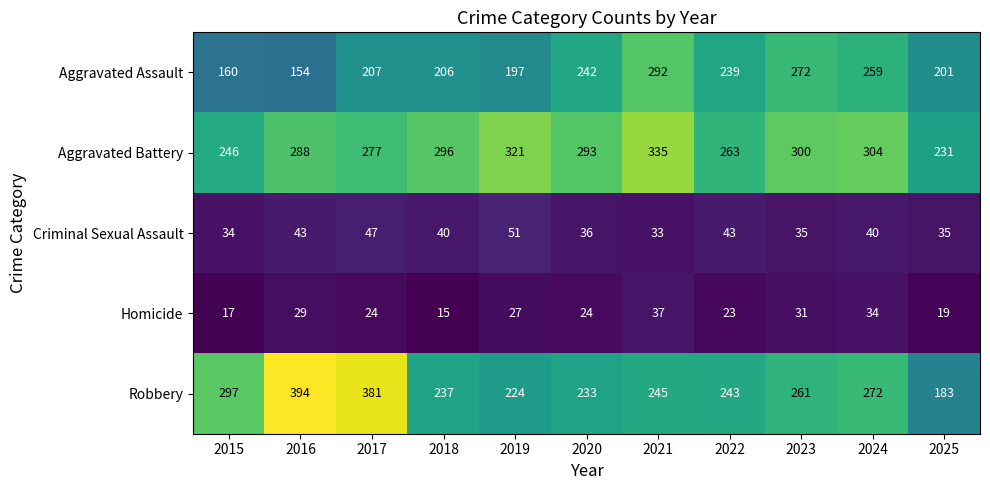

True or false: Homicide has a value of 17 at 2015.

True